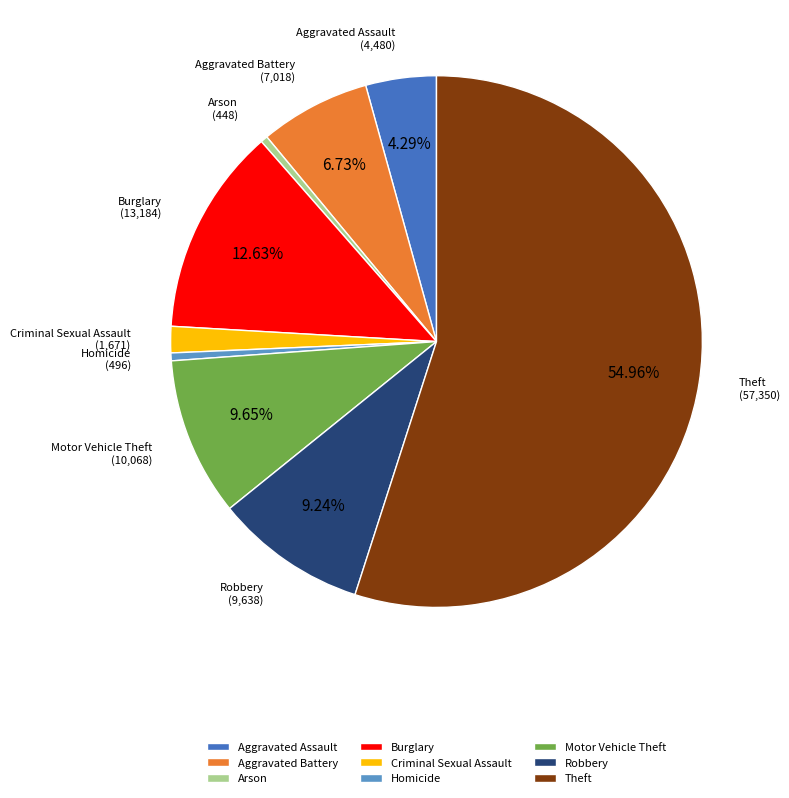

Which category has the biggest portion of the pie?

Theft